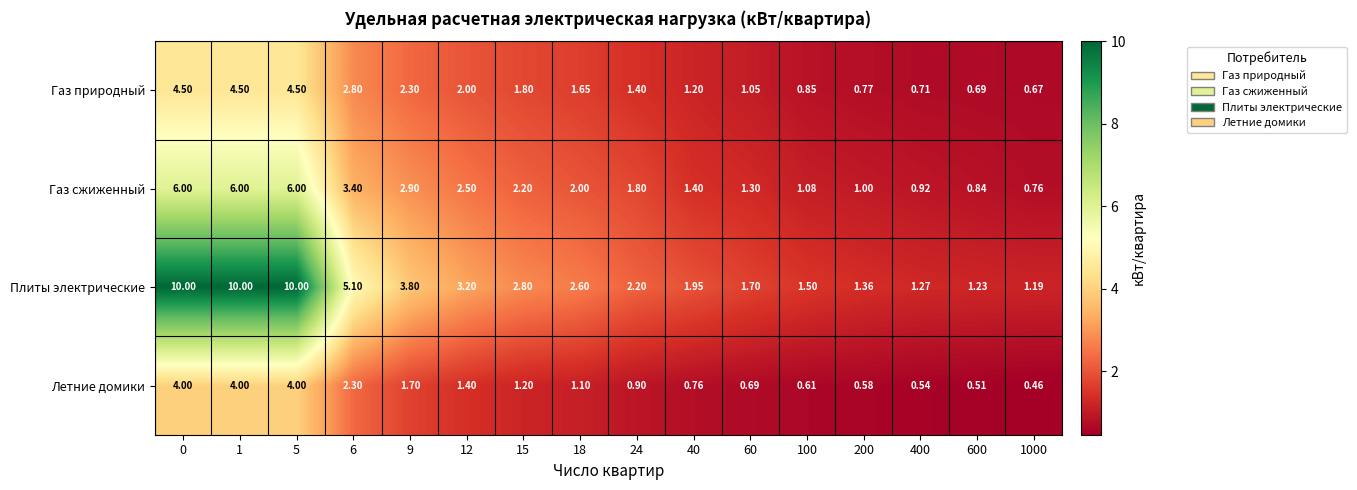

Between 9 and 60, which series saw the biggest shift?

Плиты электрические